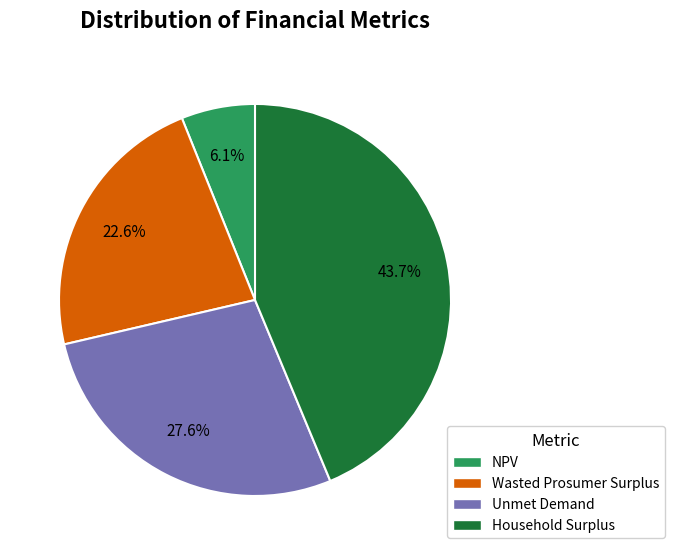

To the nearest percent, what portion does NPV represent?

6%